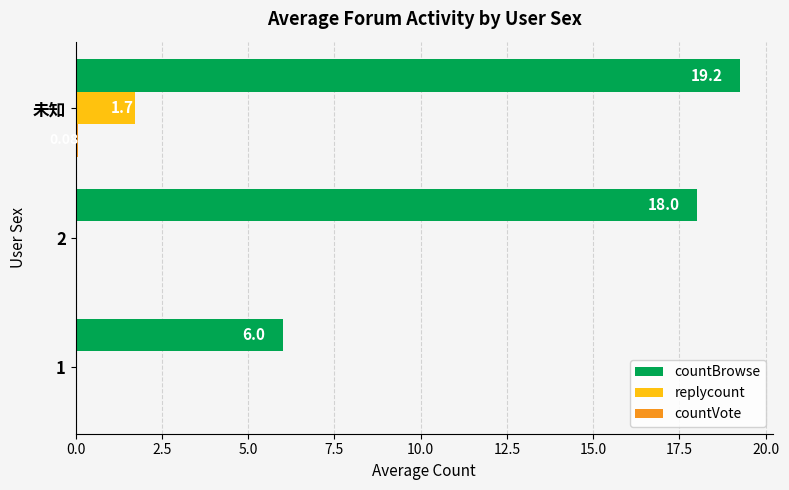

Which series has the largest total across all categories?

countBrowse